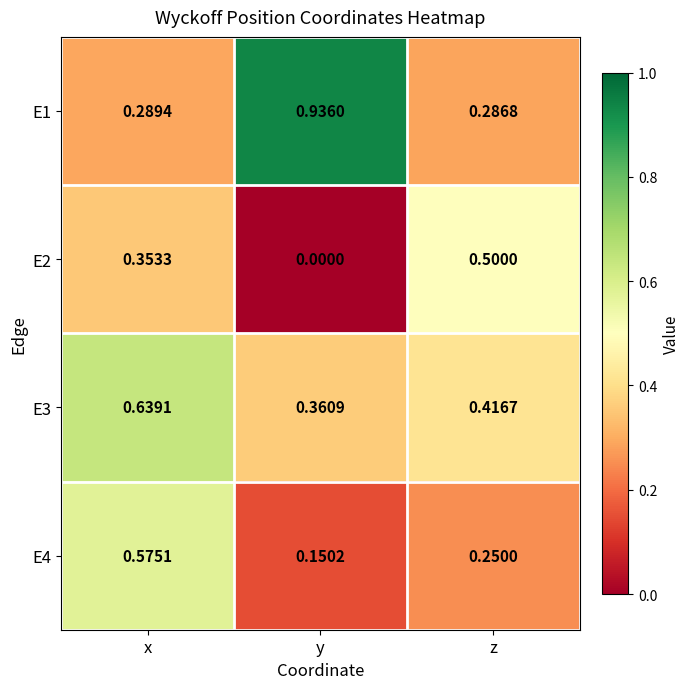

At how many categories does at least one series exceed 0?

3